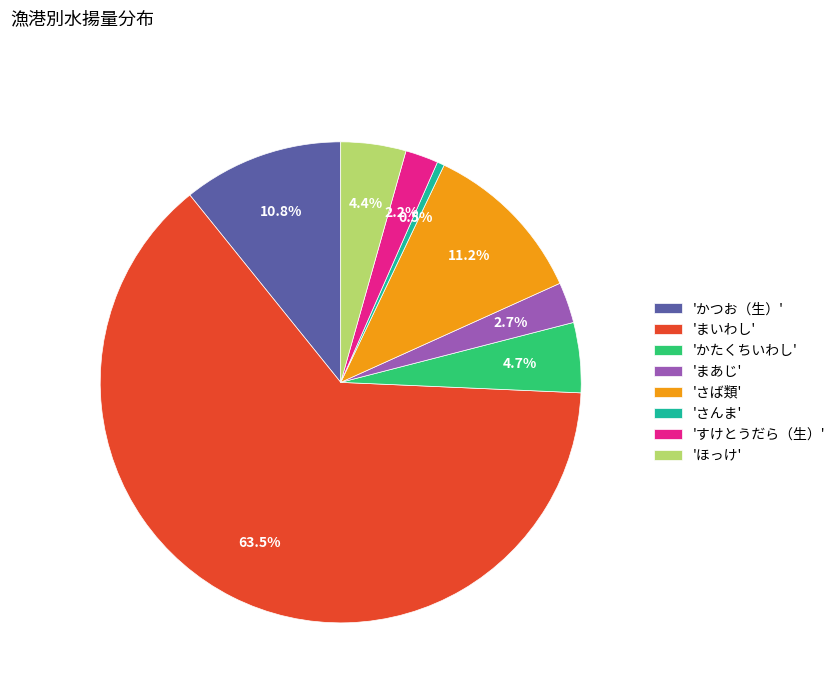

What percentage is NOT represented by 'ほっけ'?

95.6%